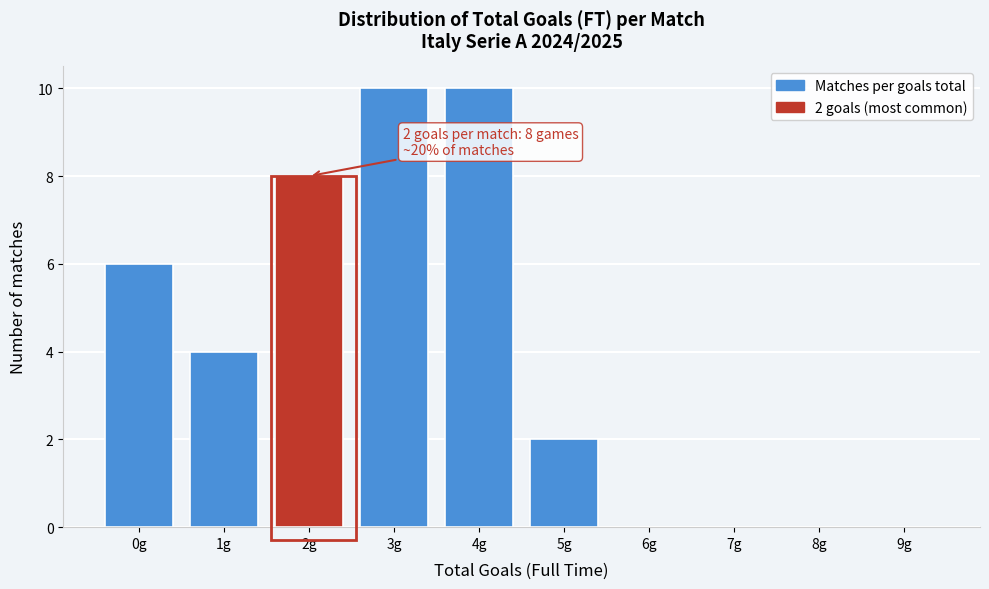

Reading left to right, list all the values displayed in this chart.

0g=6	1g=4	2g=8	3g=10	4g=10	5g=2	6g=0	7g=0	8g=0	9g=0